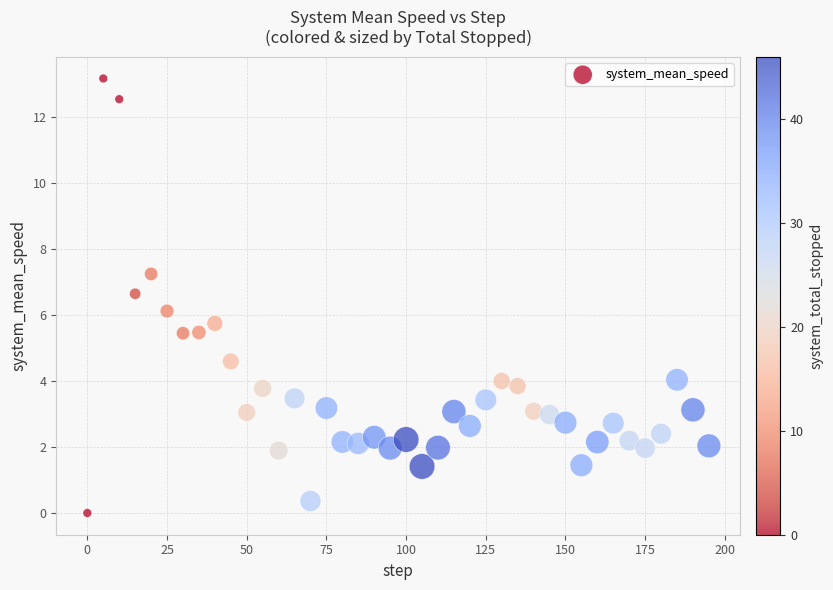

What is the range of X values (max minus min)?

195.0